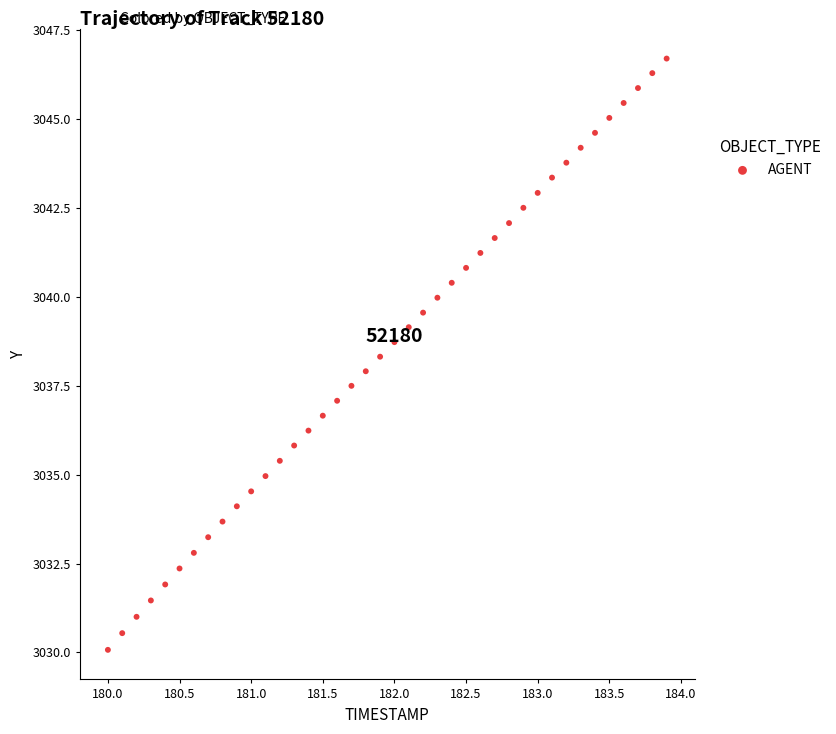

What is the range of X values (max minus min)?

3.9